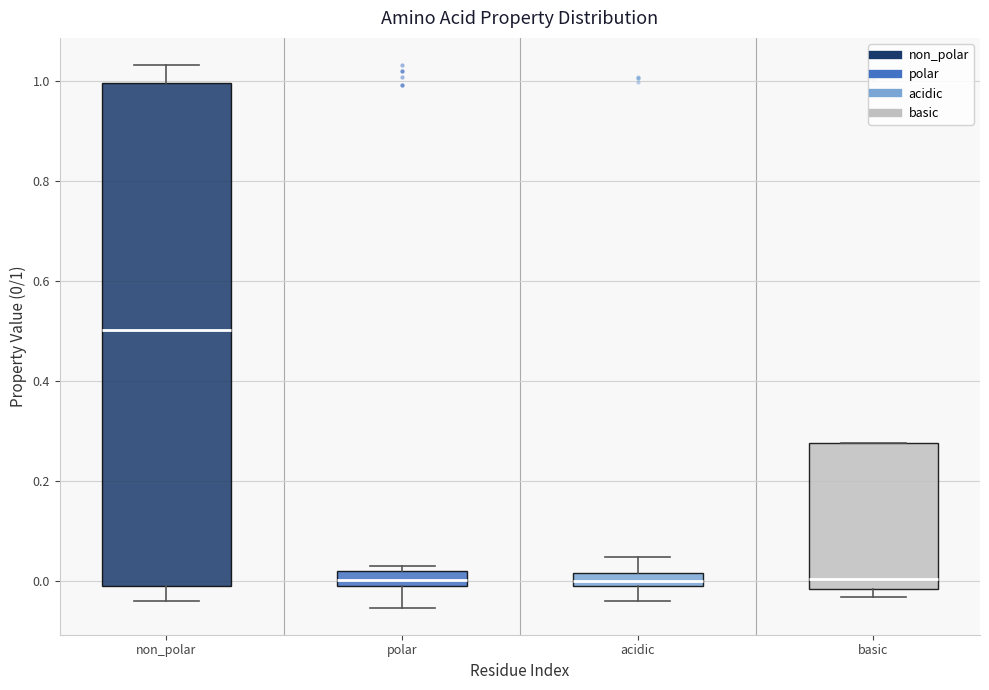

Where does the median line of the box for non_polar sit on the y-axis? The values are not printed on the chart, so give them approximately, as read against the axis.

0.50